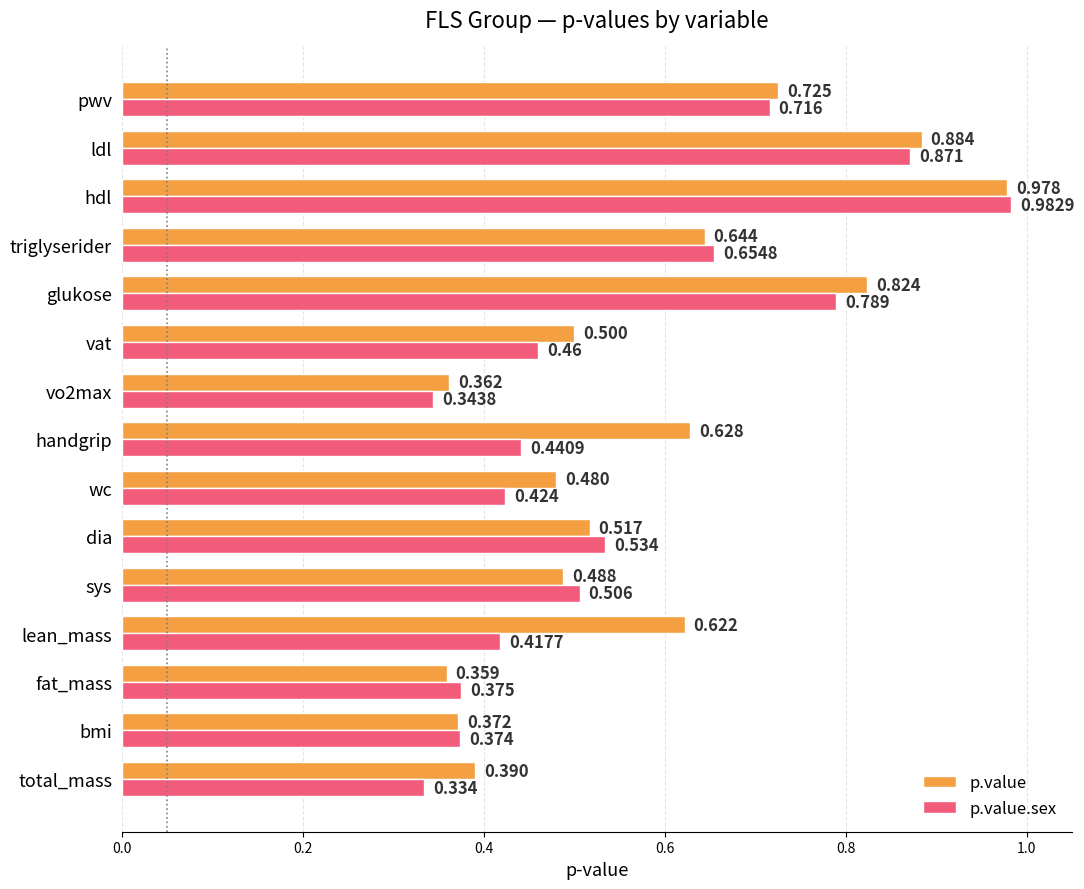

Between total_mass and ldl, which series saw the biggest shift?

p.value.sex